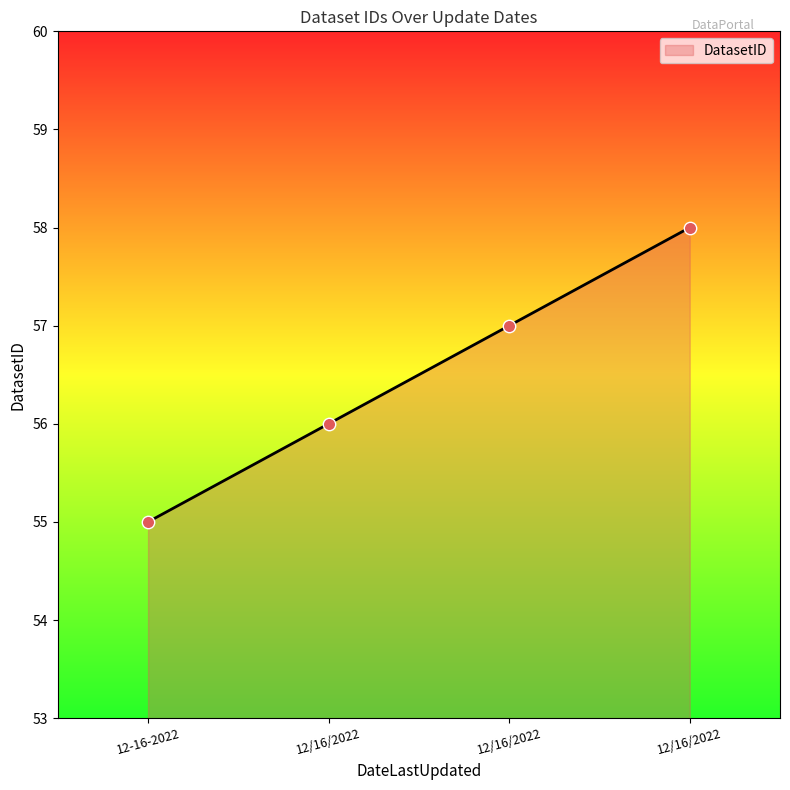

Approximately how many times larger is the value at 12-16-2022 compared to 12/16/2022?

1.0